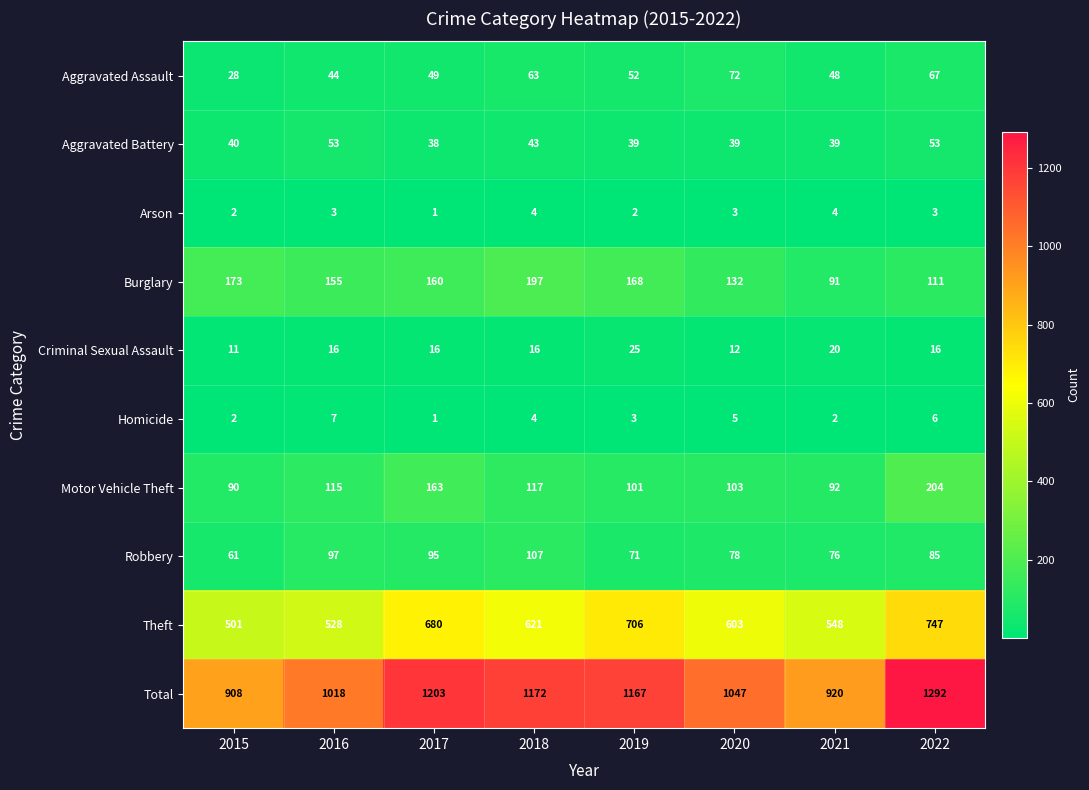

At how many categories does at least one series exceed 647?

8